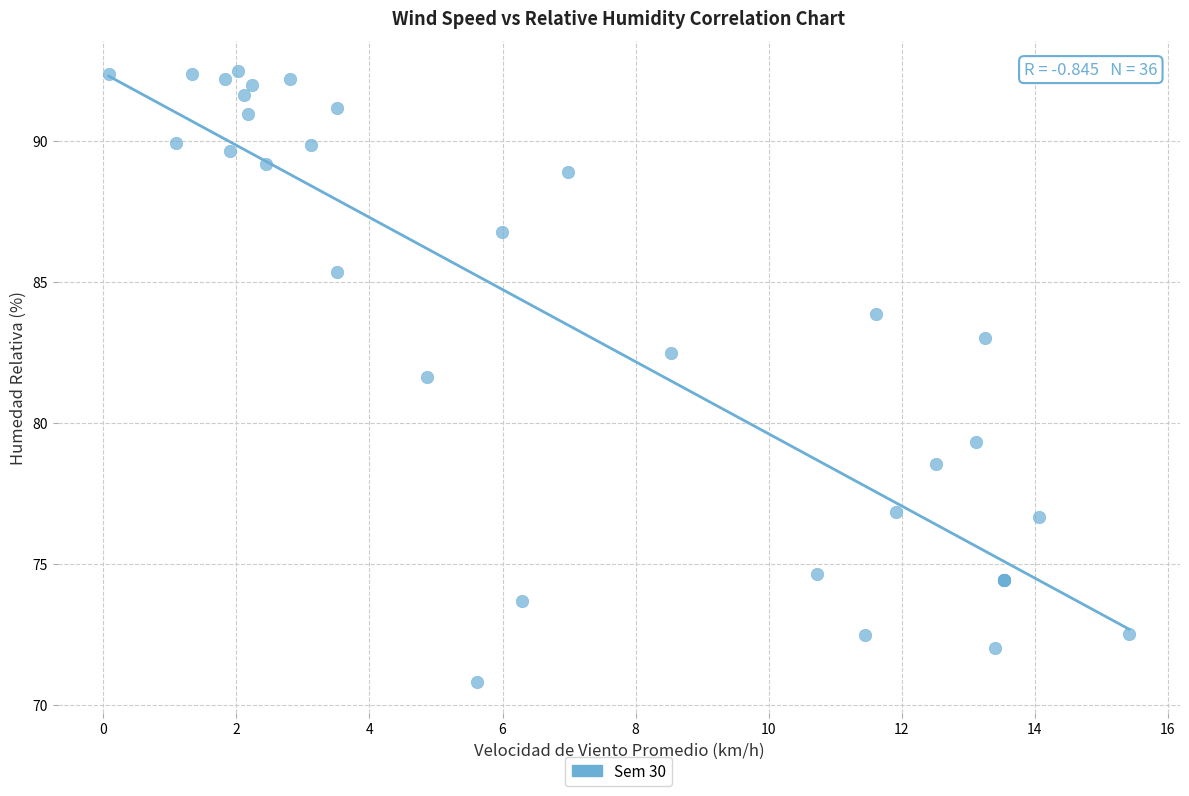

What Y value in the scatter plot is closest to 81?

81.6